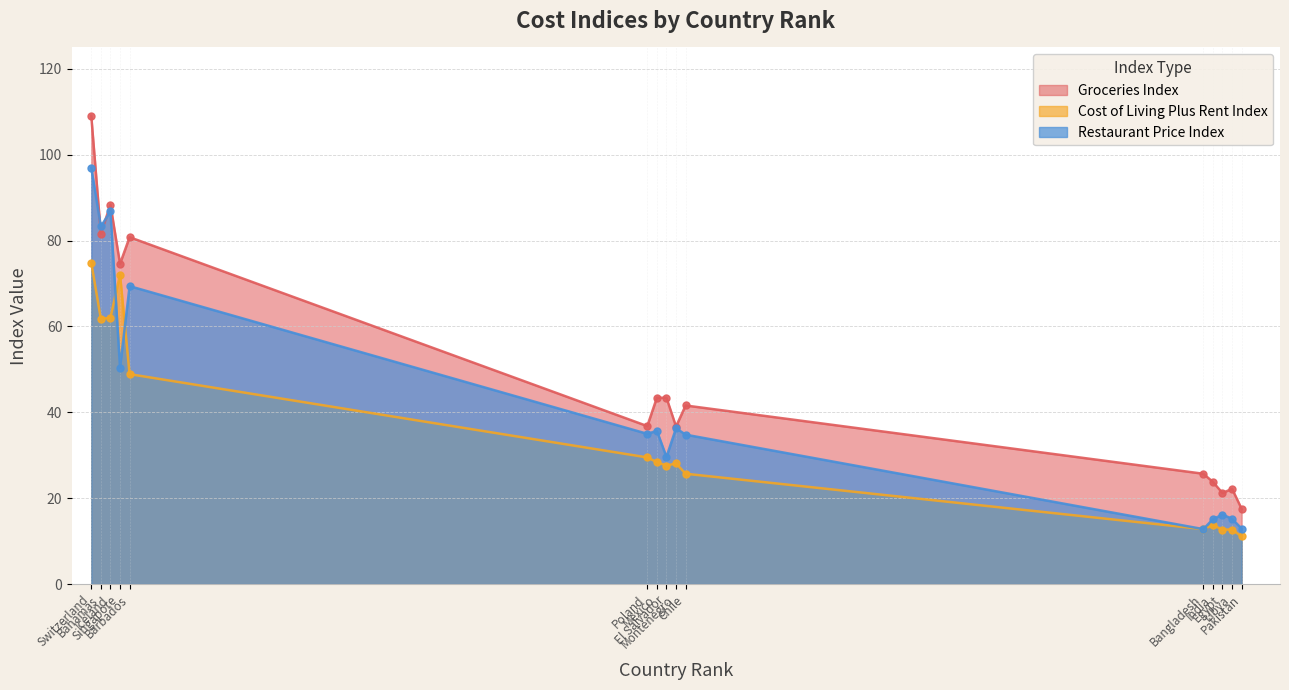

What is the label of the 1st point from the left?

Switzerland